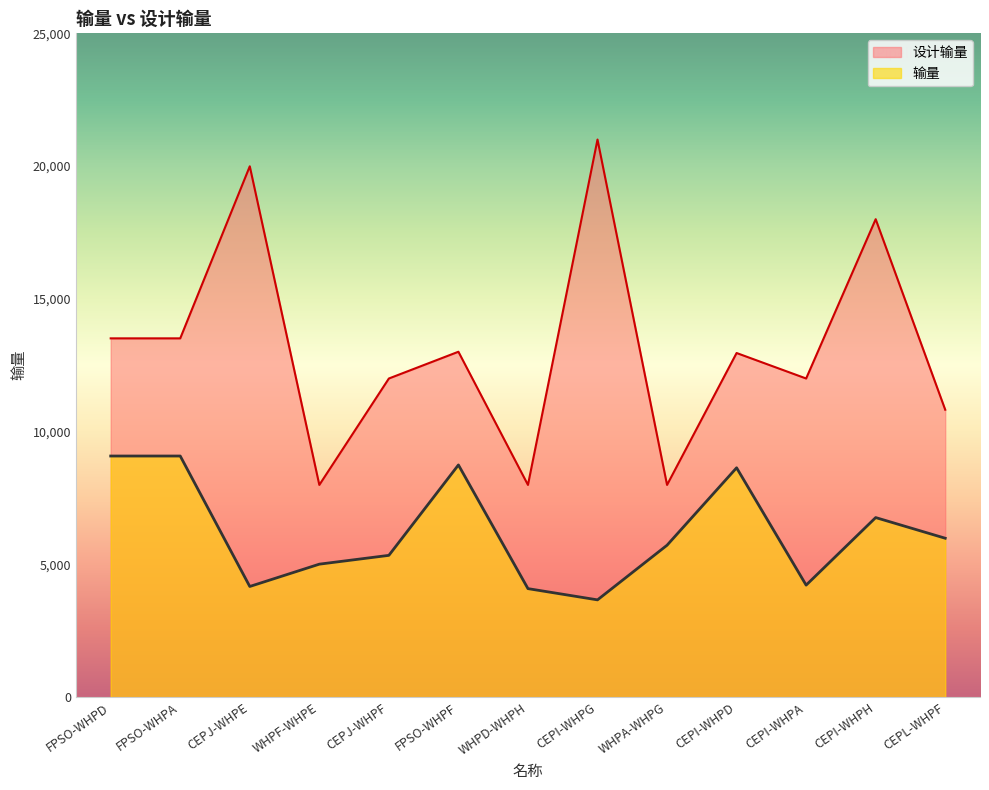

At how many categories does at least one series exceed 11711?

9